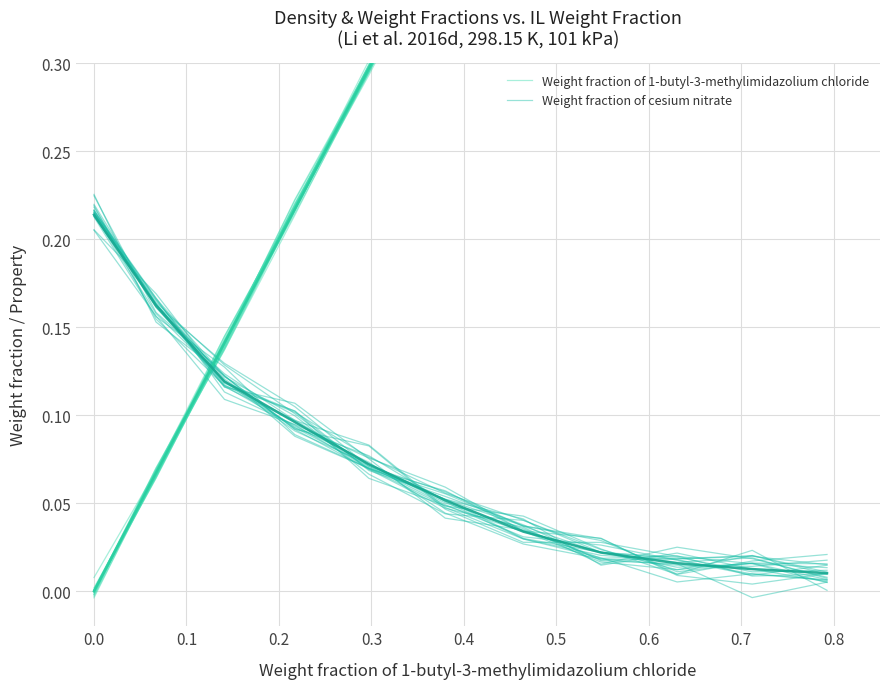

What are all the series names shown in the legend?

Weight fraction of 1-butyl-3-methylimidazolium chloride, Weight fraction of cesium nitrate